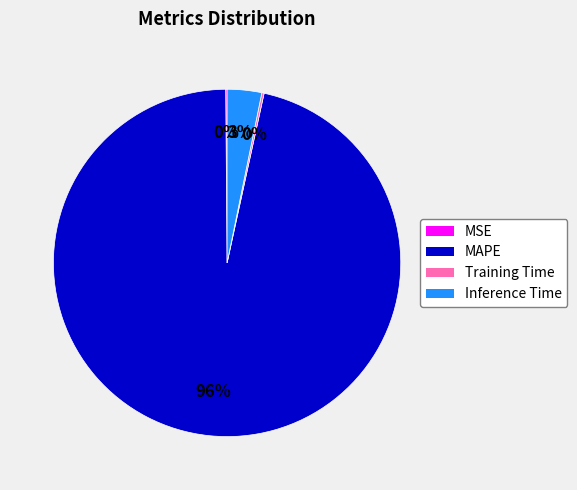

Is it true that MAPE is 82% of the pie?

False